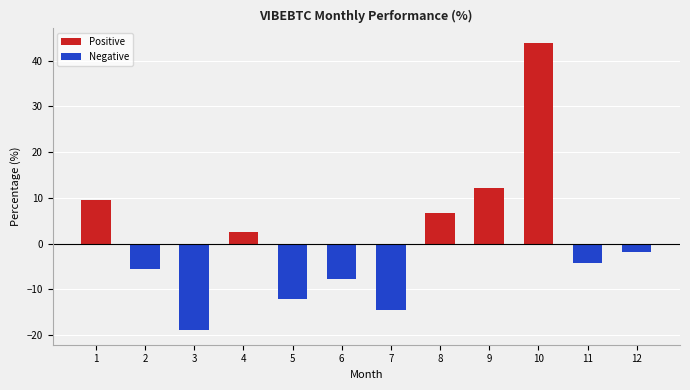

Are the bars horizontal?

No